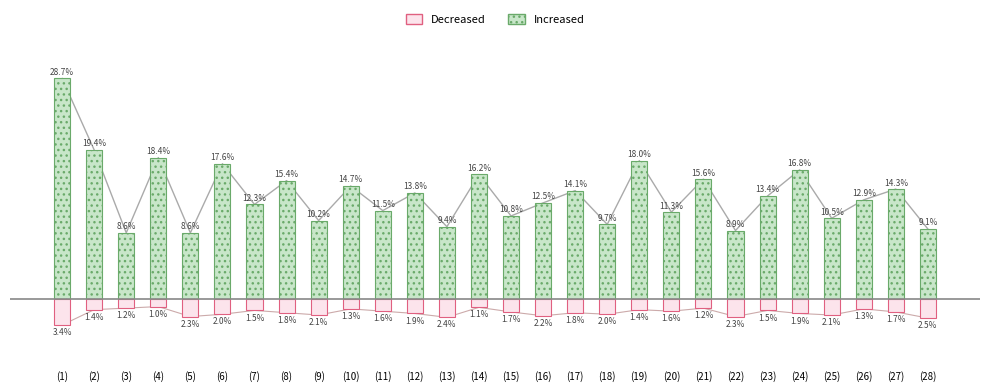

Rank the series by their average value, from highest to lowest.

Increased, Decreased